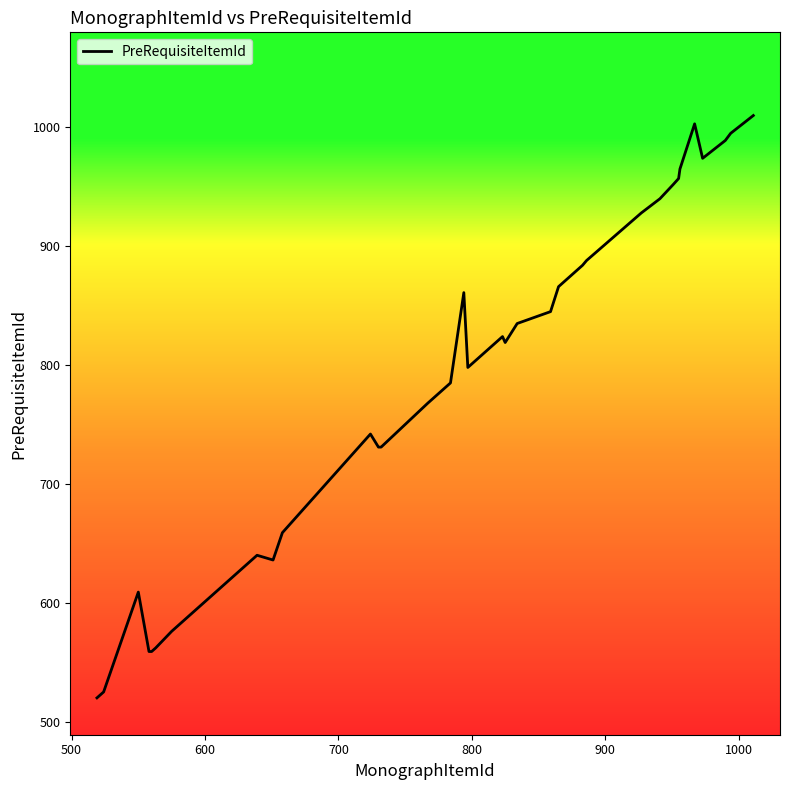

What is the sum of all values?

28400